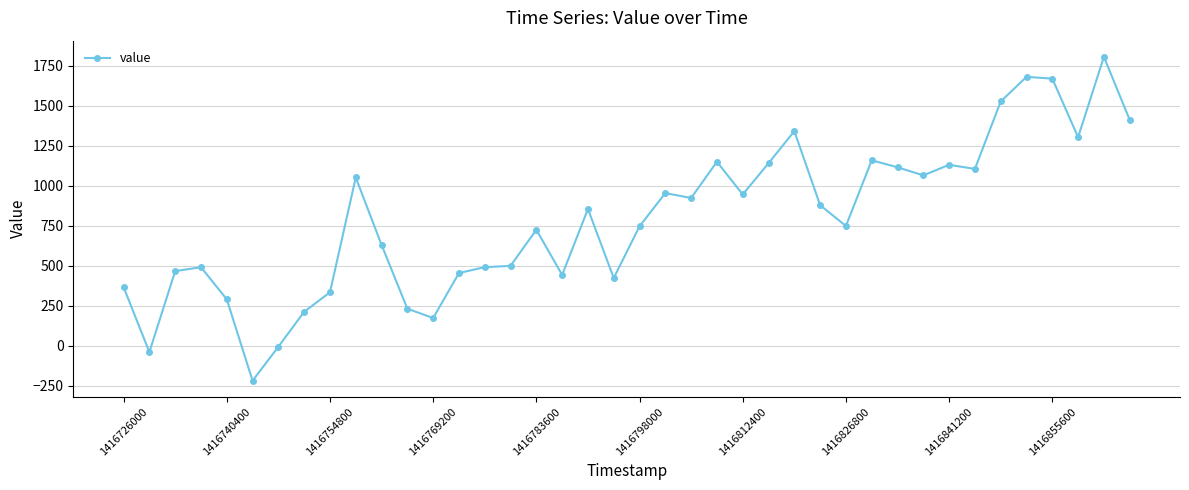

What is the difference between the maximum and minimum values?

2023.6